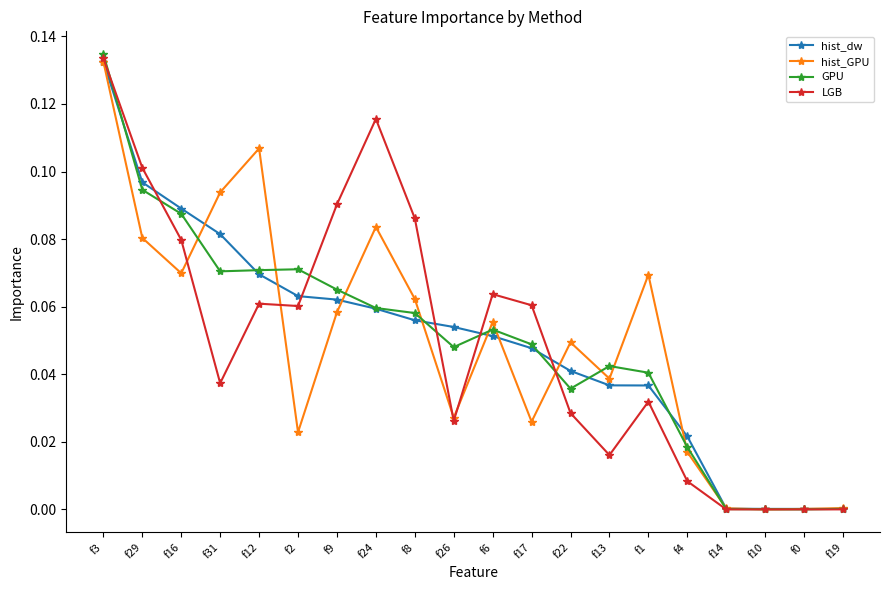

What is the label of the 13th point from the right?

f24